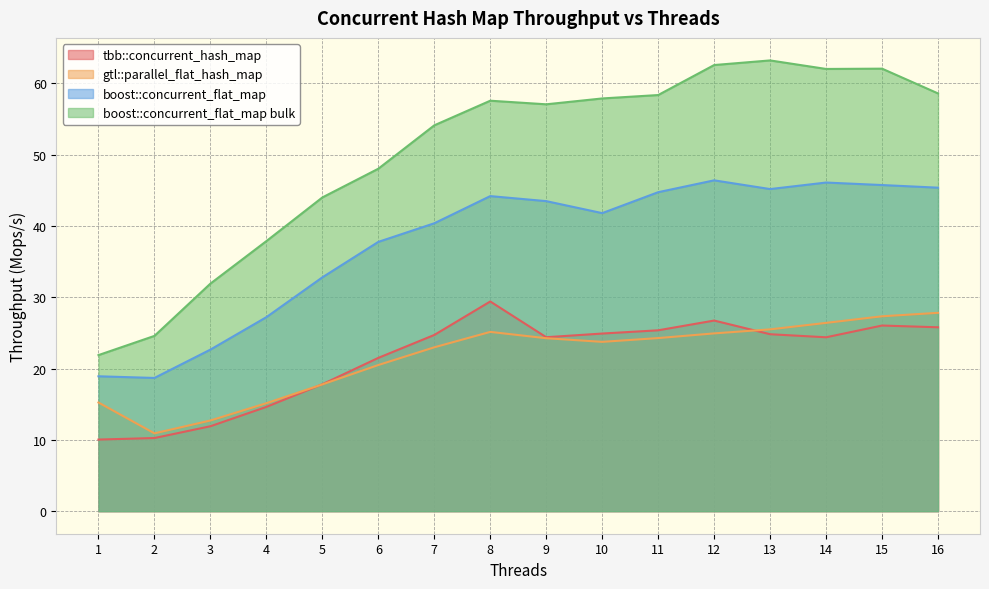

How many data points in tbb::concurrent_hash_map are less than 24?

6